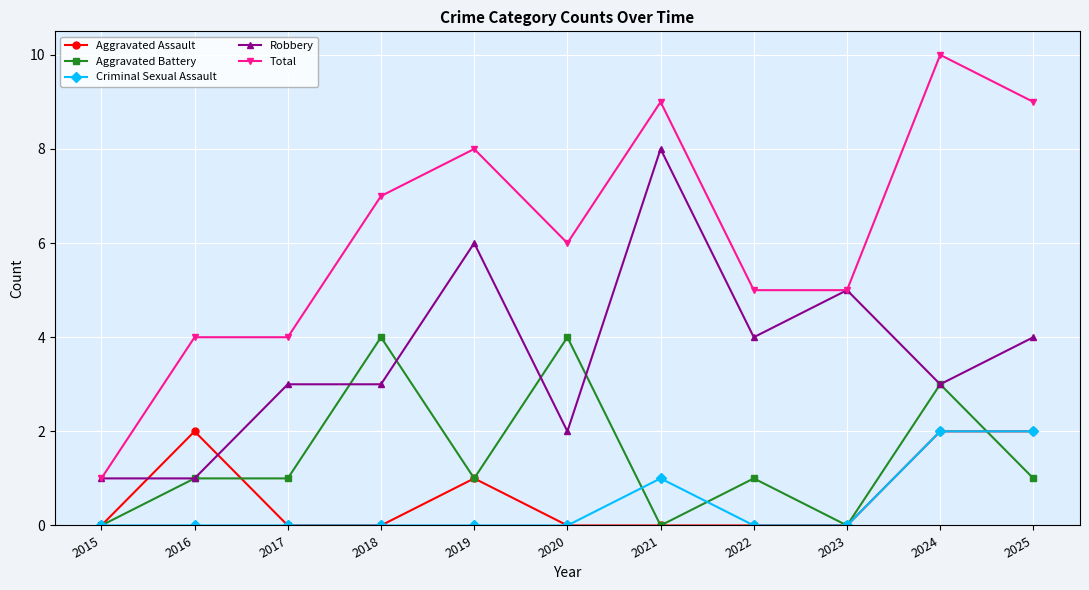

Reading left to right, transcribe all the data shown in this chart.

Aggravated Assault: 2015=0	2016=2	2017=0	2018=0	2019=1	2020=0	2021=0	2022=0	2023=0	2024=2	2025=2
Aggravated Battery: 2015=0	2016=1	2017=1	2018=4	2019=1	2020=4	2021=0	2022=1	2023=0	2024=3	2025=1
Criminal Sexual Assault: 2015=0	2016=0	2017=0	2018=0	2019=0	2020=0	2021=1	2022=0	2023=0	2024=2	2025=2
Robbery: 2015=1	2016=1	2017=3	2018=3	2019=6	2020=2	2021=8	2022=4	2023=5	2024=3	2025=4
Total: 2015=1	2016=4	2017=4	2018=7	2019=8	2020=6	2021=9	2022=5	2023=5	2024=10	2025=9